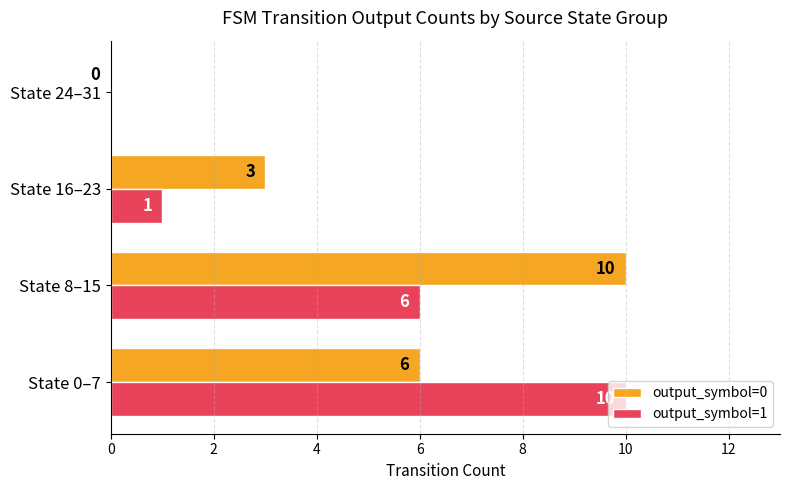

The output_symbol=0 series shows 8 at State 0–7. True or false?

False